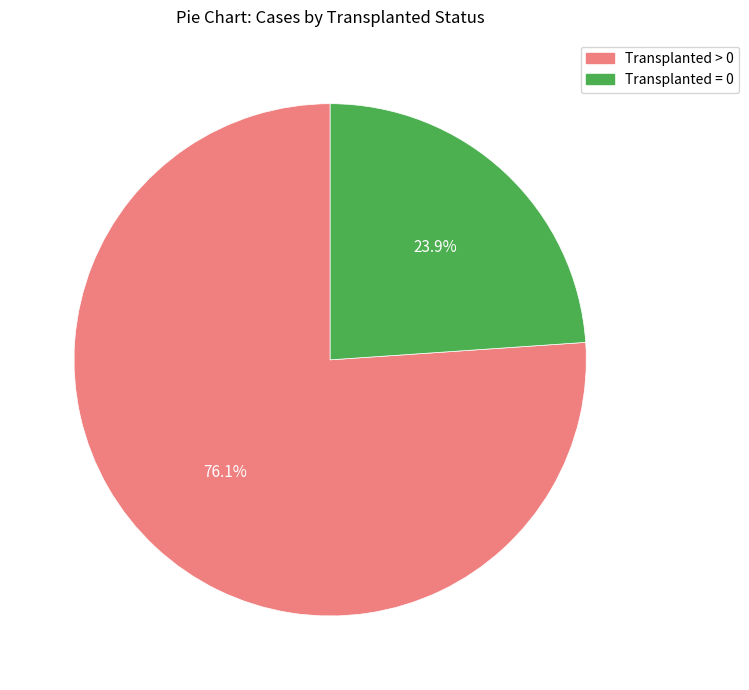

Is there any slice that represents more than half of the pie?

Yes